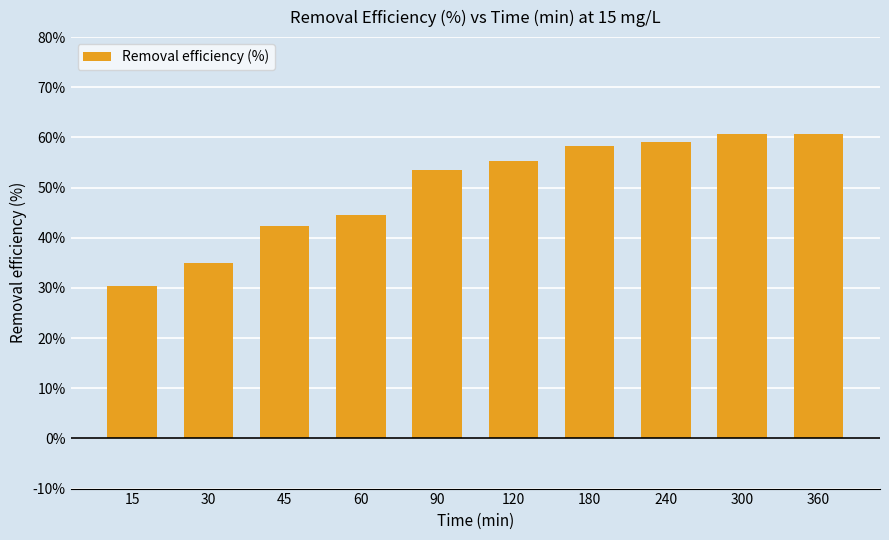

Between 360 and 30, which is larger?

360